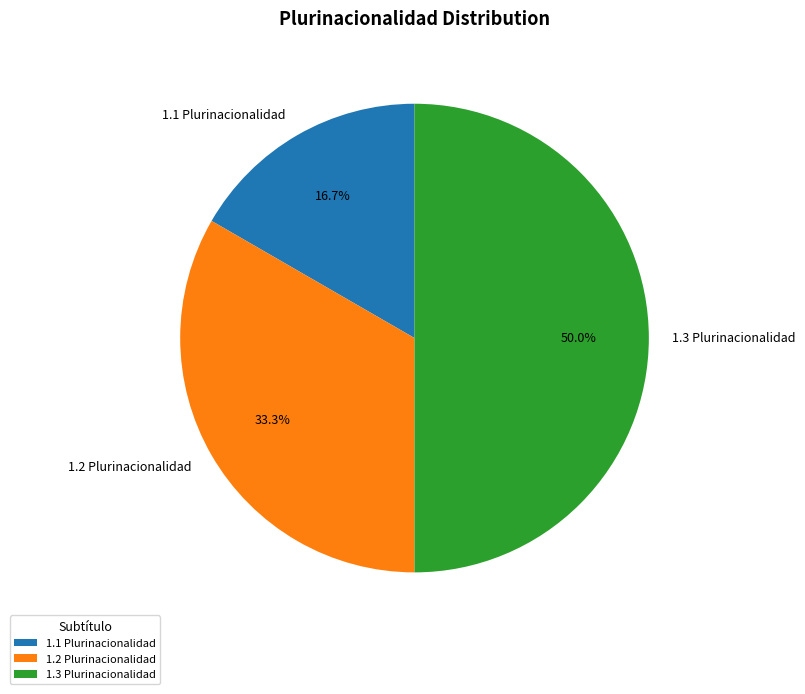

How many slices are in this pie chart?

3